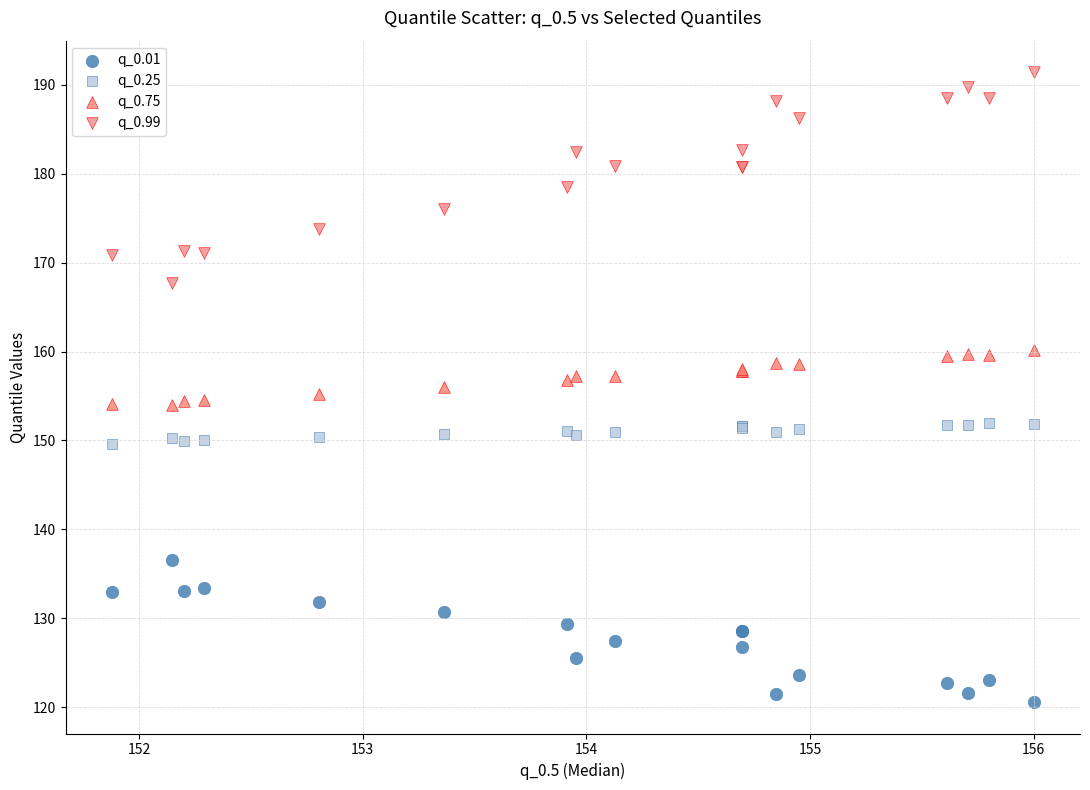

Which series has the widest spread of Y values?

q_0.99